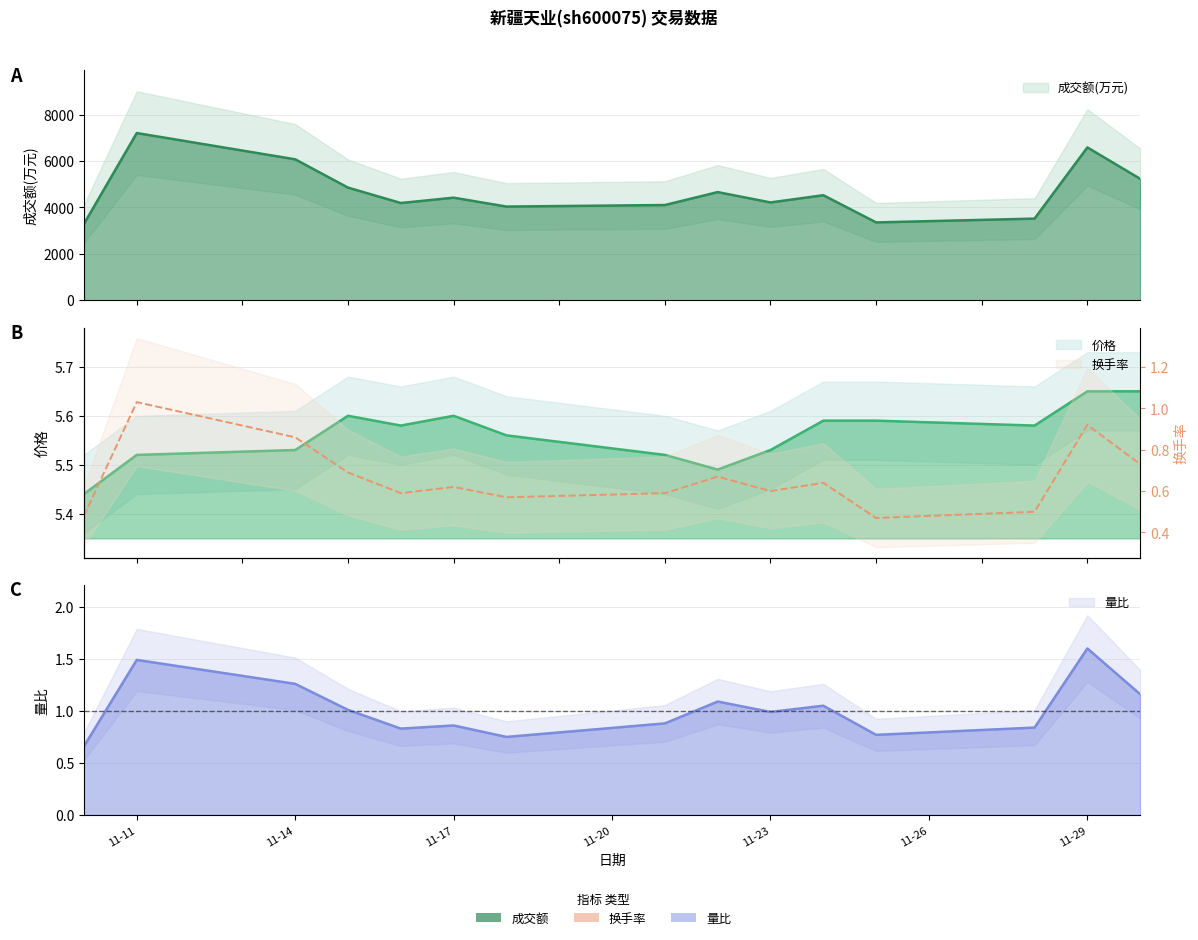

Rank the series by their maximum value, from lowest to highest.

换手率, 量比, 价格, 成交额(万元)